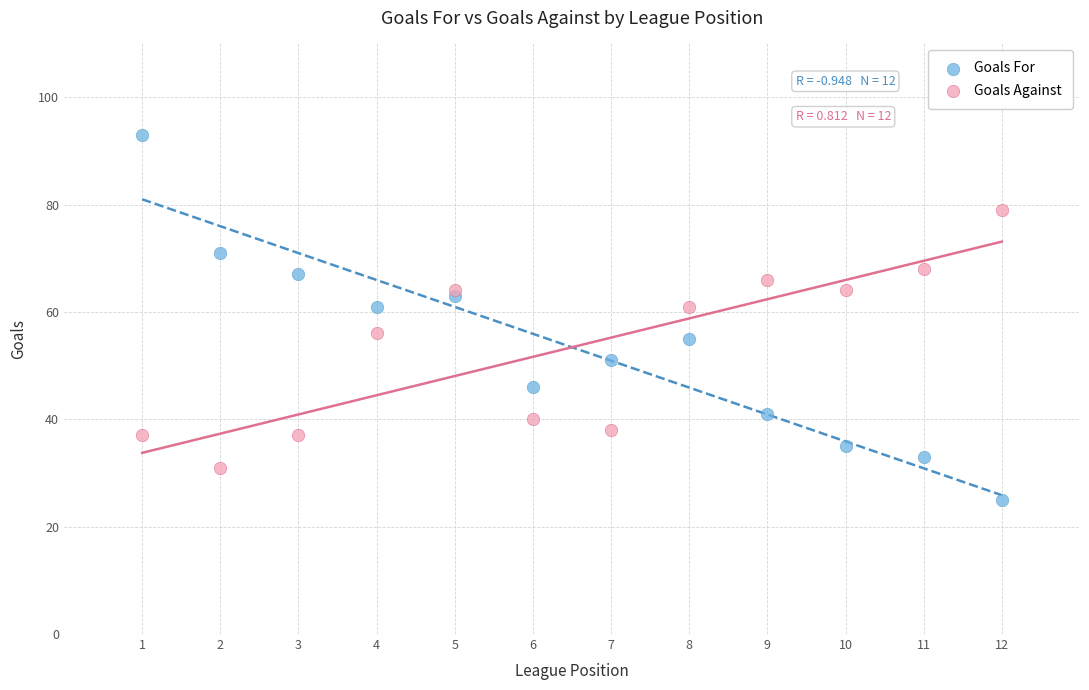

Which series has the widest spread of Y values?

Goals For